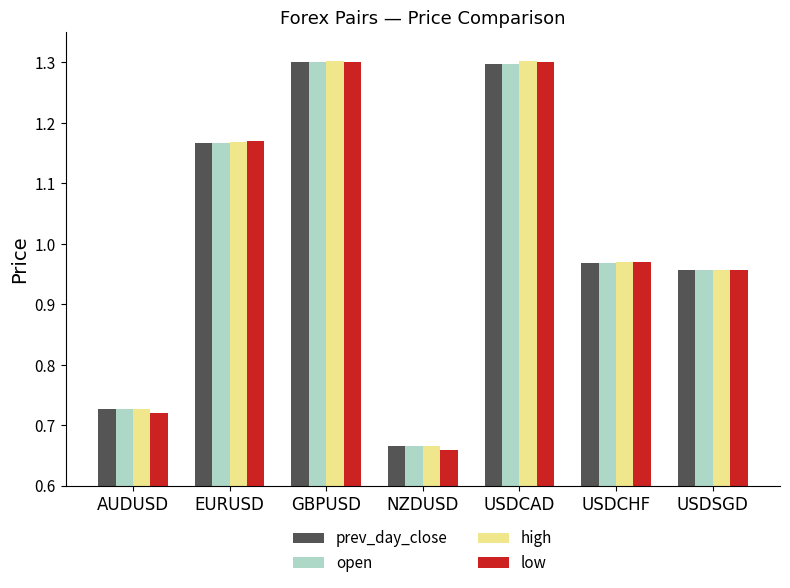

How many data points does each series have?

7